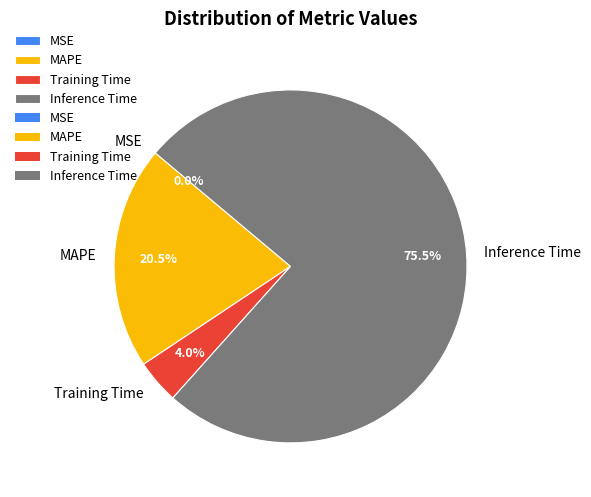

What portion of the pie excludes MAPE?

79.5%